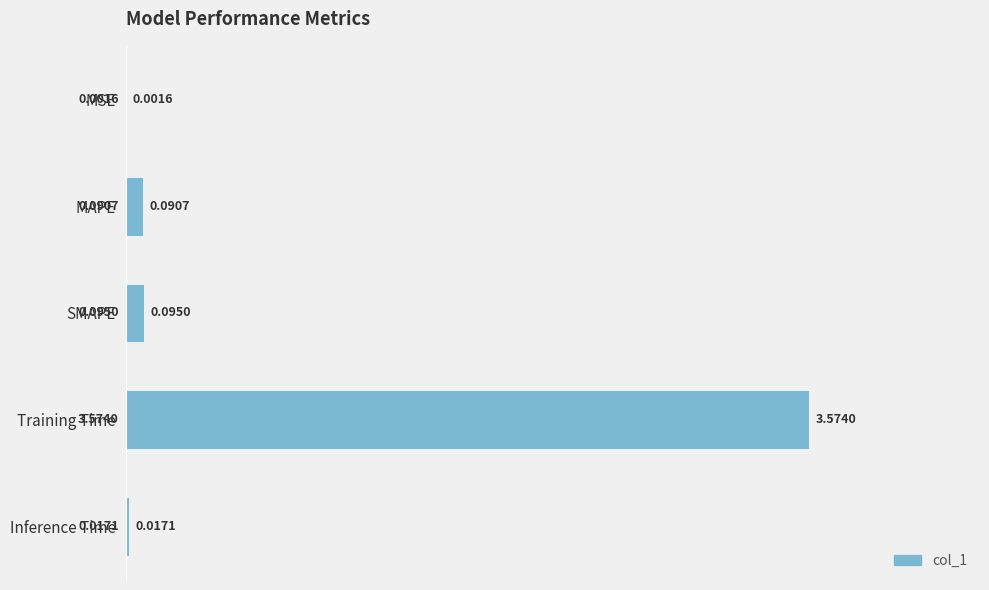

At which category does the chart reach its peak across all series?

Training Time